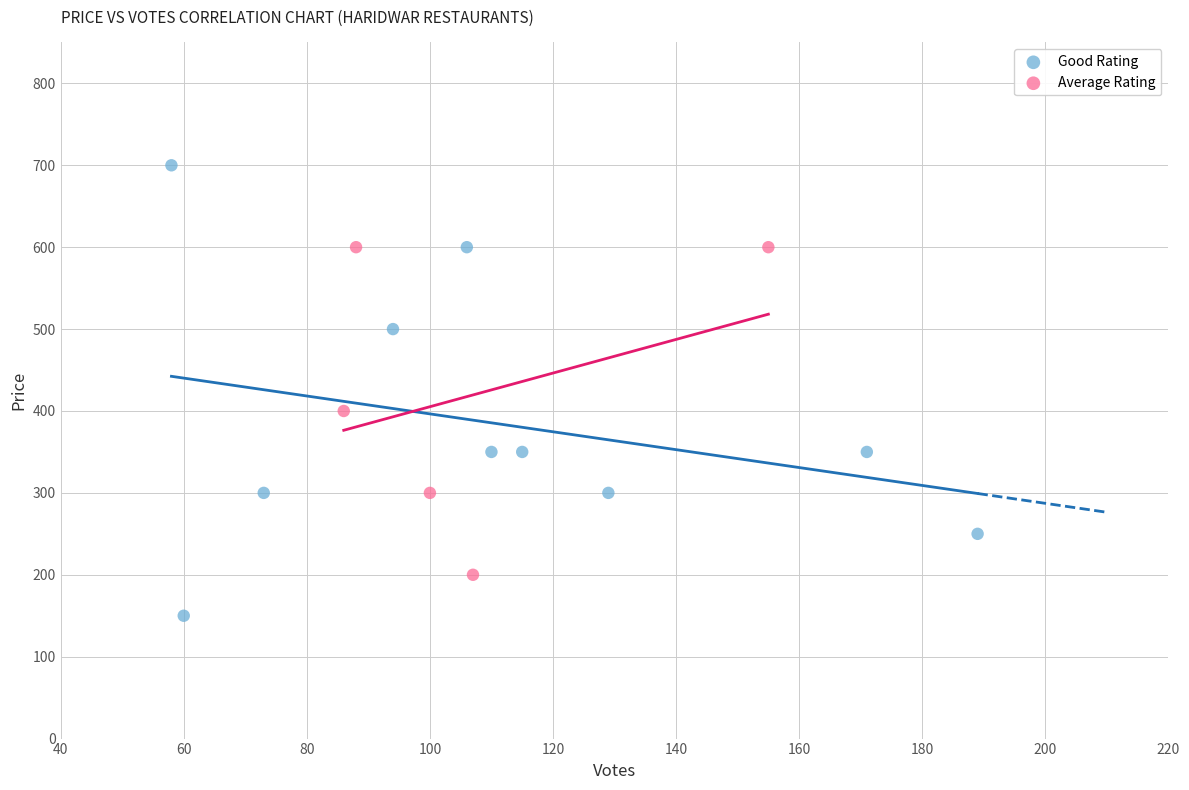

Which series reaches the minimum Y coordinate?

Good Rating